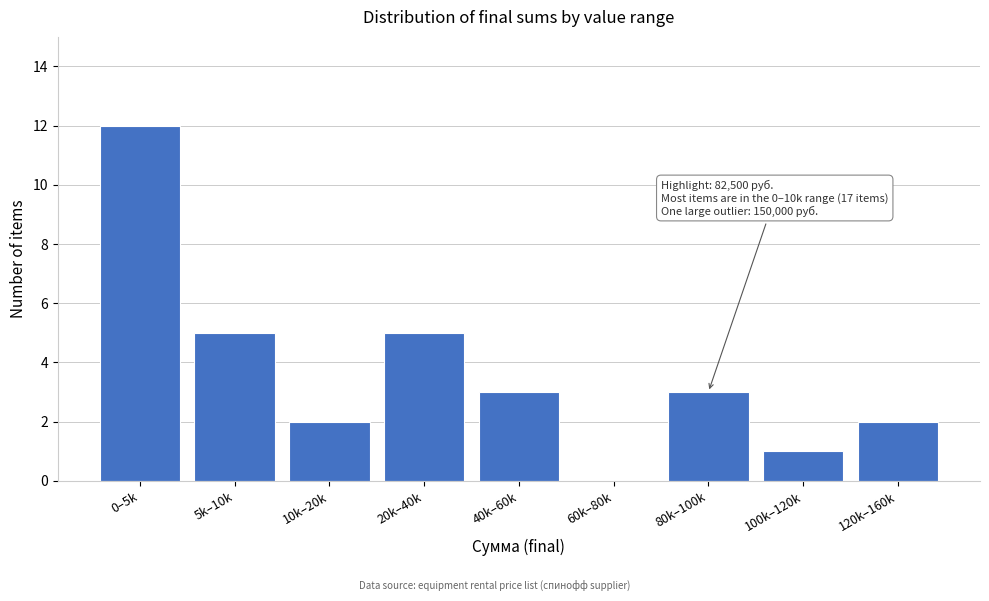

Reading left to right, extract all data points from this chart.

0–5k=12	5k–10k=5	10k–20k=2	20k–40k=5	40k–60k=3	60k–80k=0	80k–100k=3	100k–120k=1	120k–160k=2